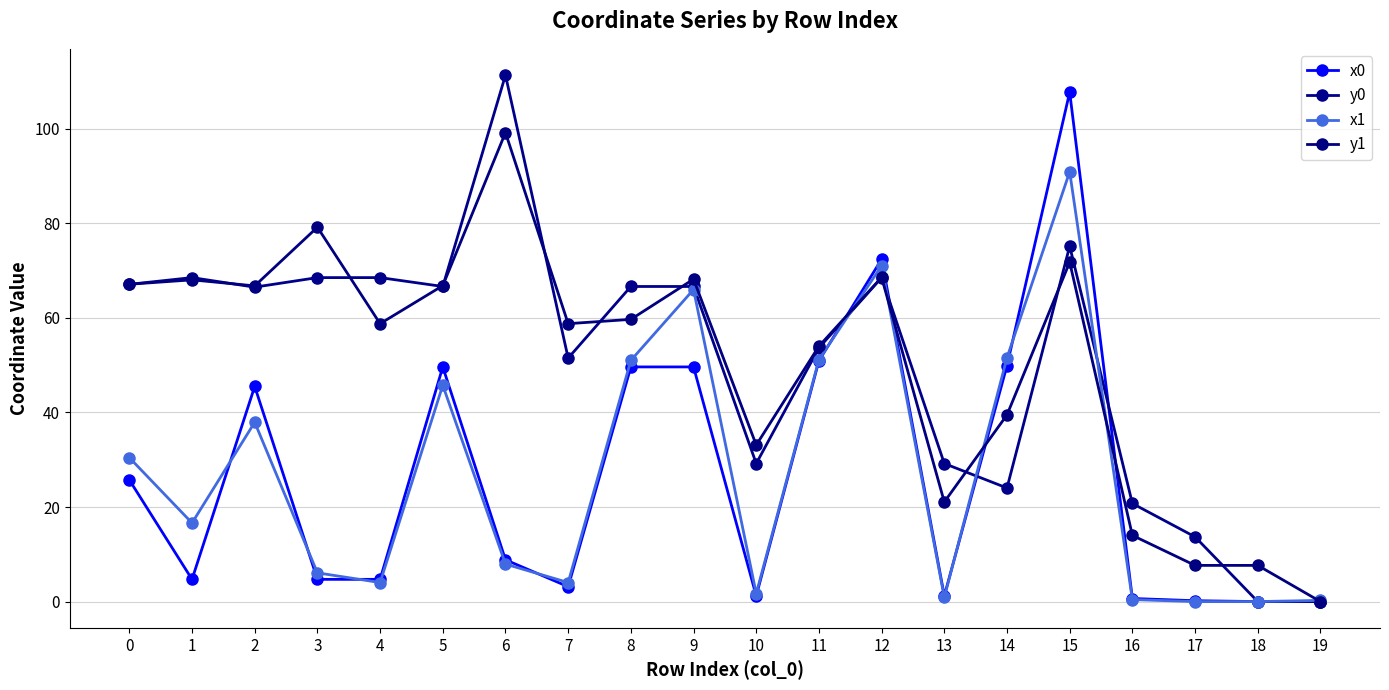

How many times do x0 and y1 cross each other?

4